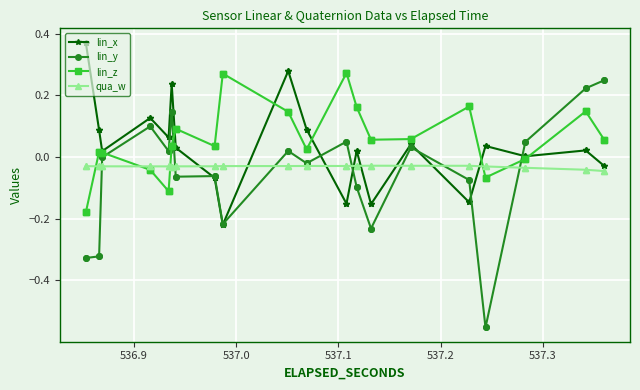

What is the difference between the second highest and second lowest values in the lin_y series?

0.8